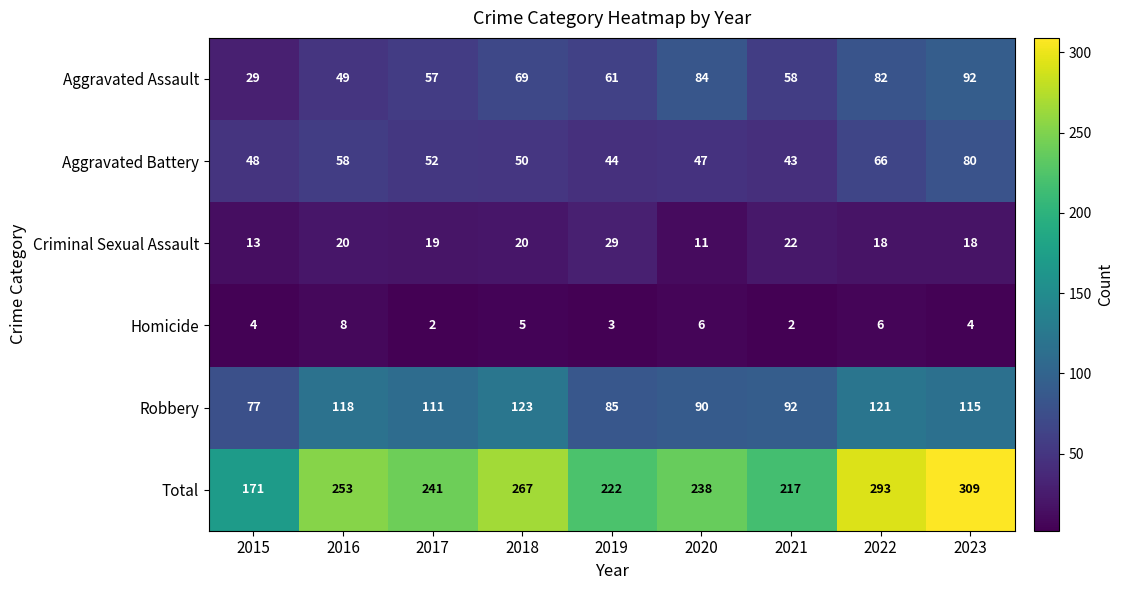

What is the spread (max minus min) of values at 2019?

219